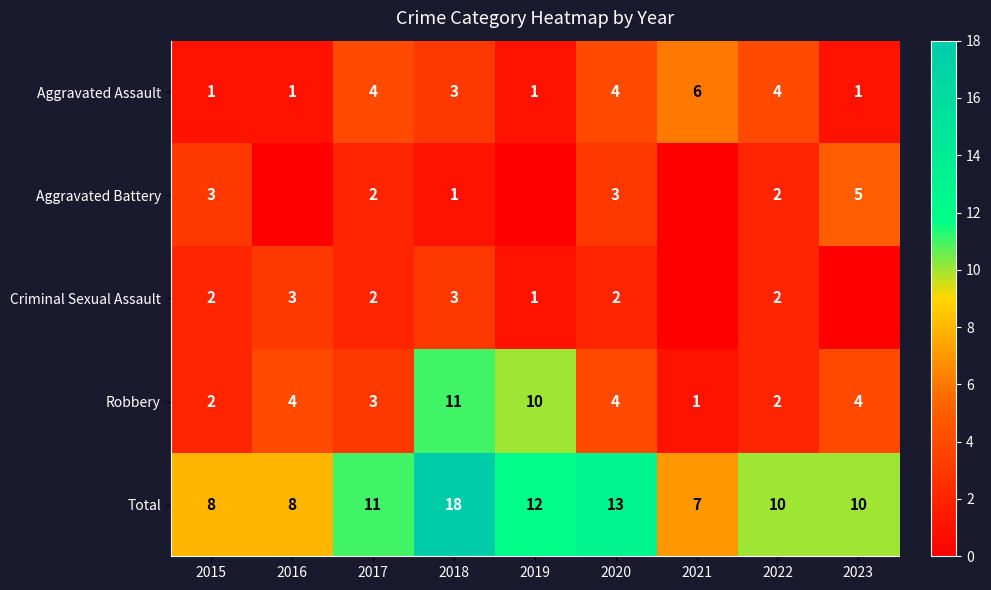

What is the difference between the highest and lowest values at 2015?

7